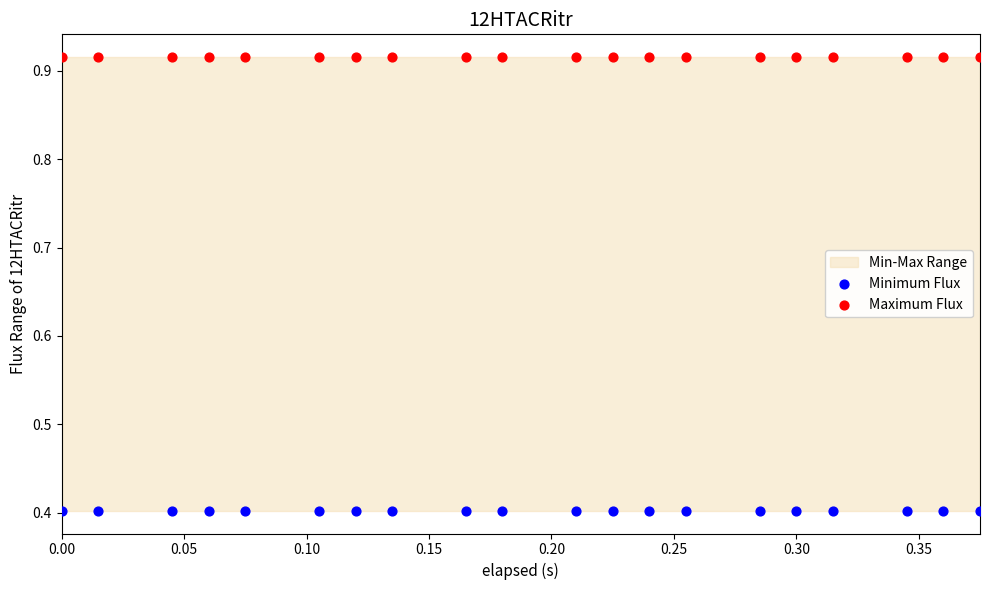

Which series contains the lowest Y value?

Minimum Flux